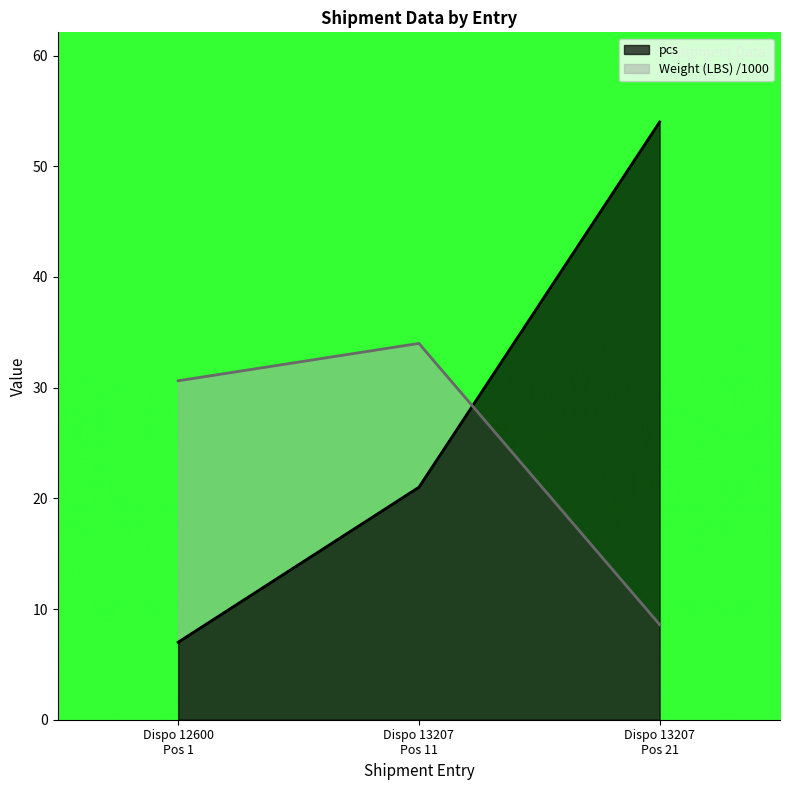

Which series has the largest total across all categories?

pcs